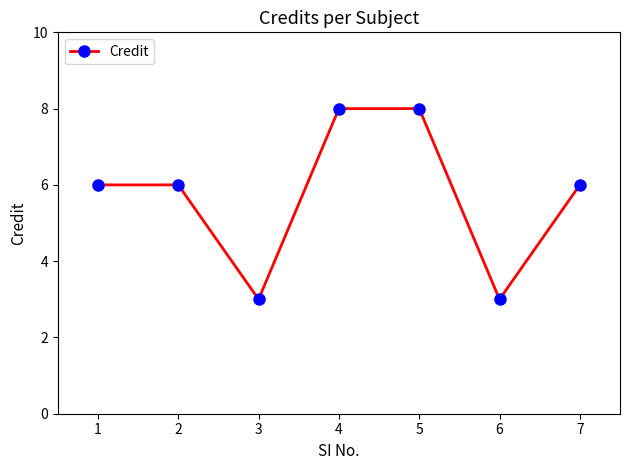

How many categories are shown in the chart?

7